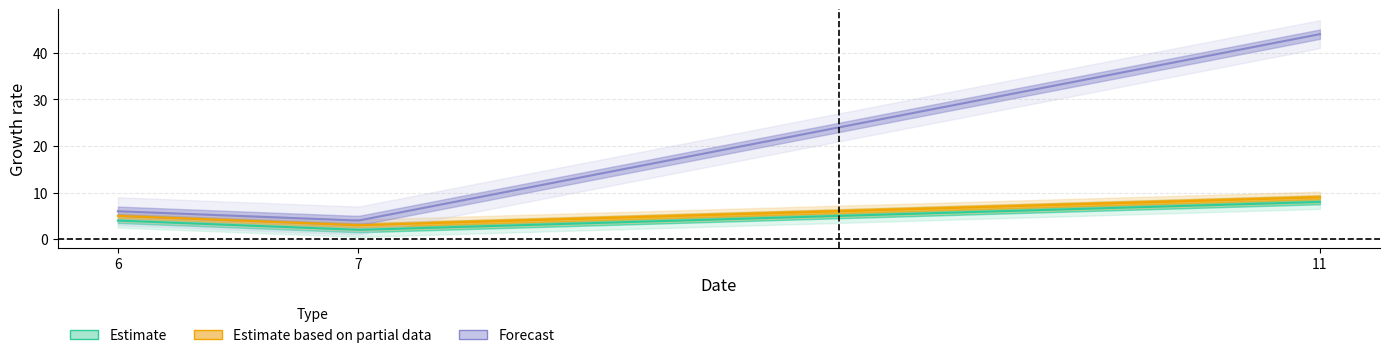

The value of Estimate at 7 is 3. True or false?

False